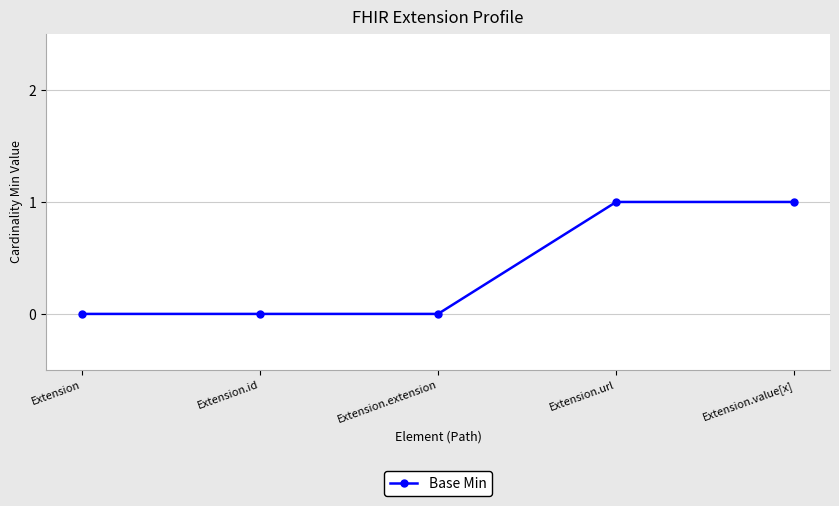

The chart shows a value of 0 at Extension.id. True or false?

True